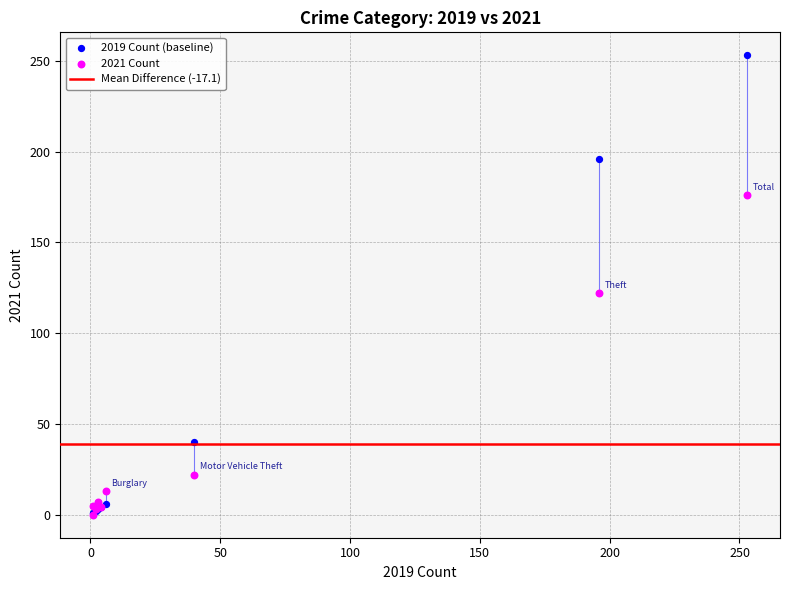

In the 2021 Count series, what Y value is closest to 88?

122